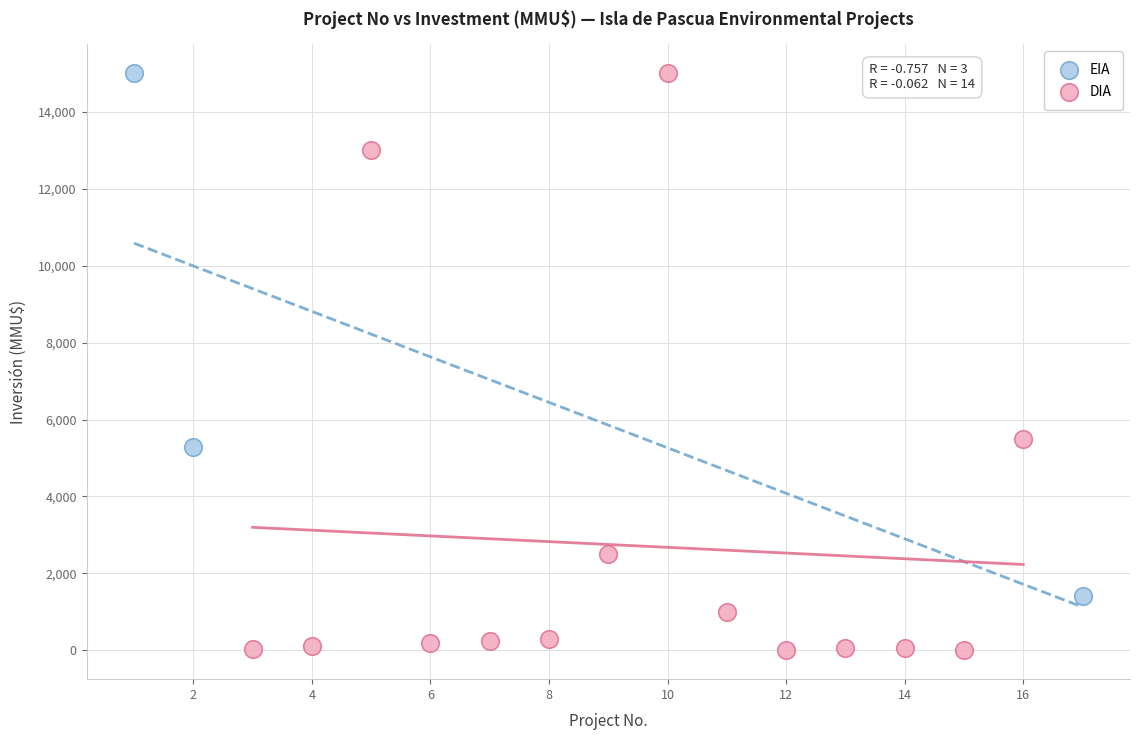

Which series contains the lowest Y value?

DIA